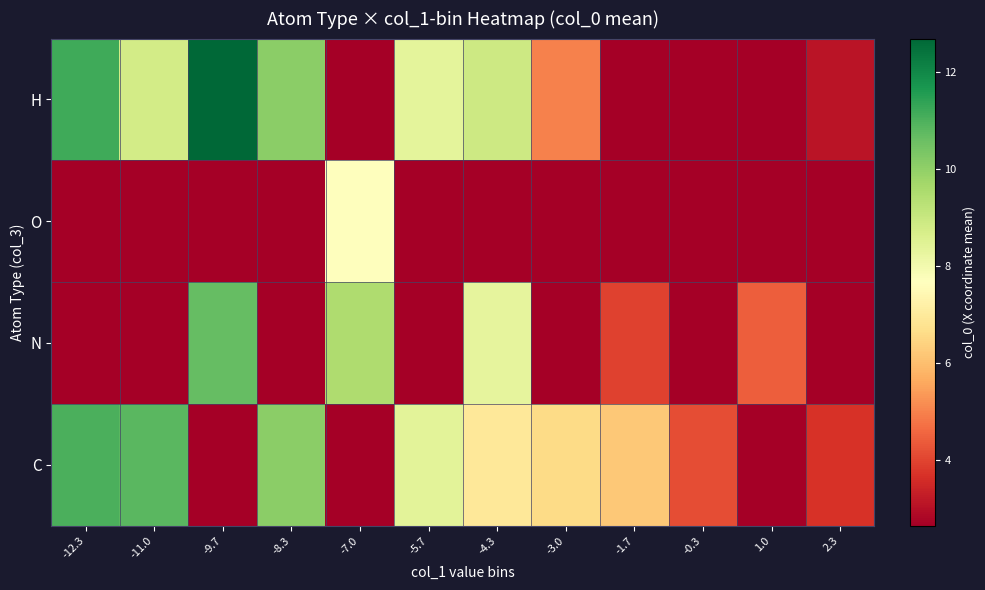

What is the spread (max minus min) of values at -1.7?

6.2